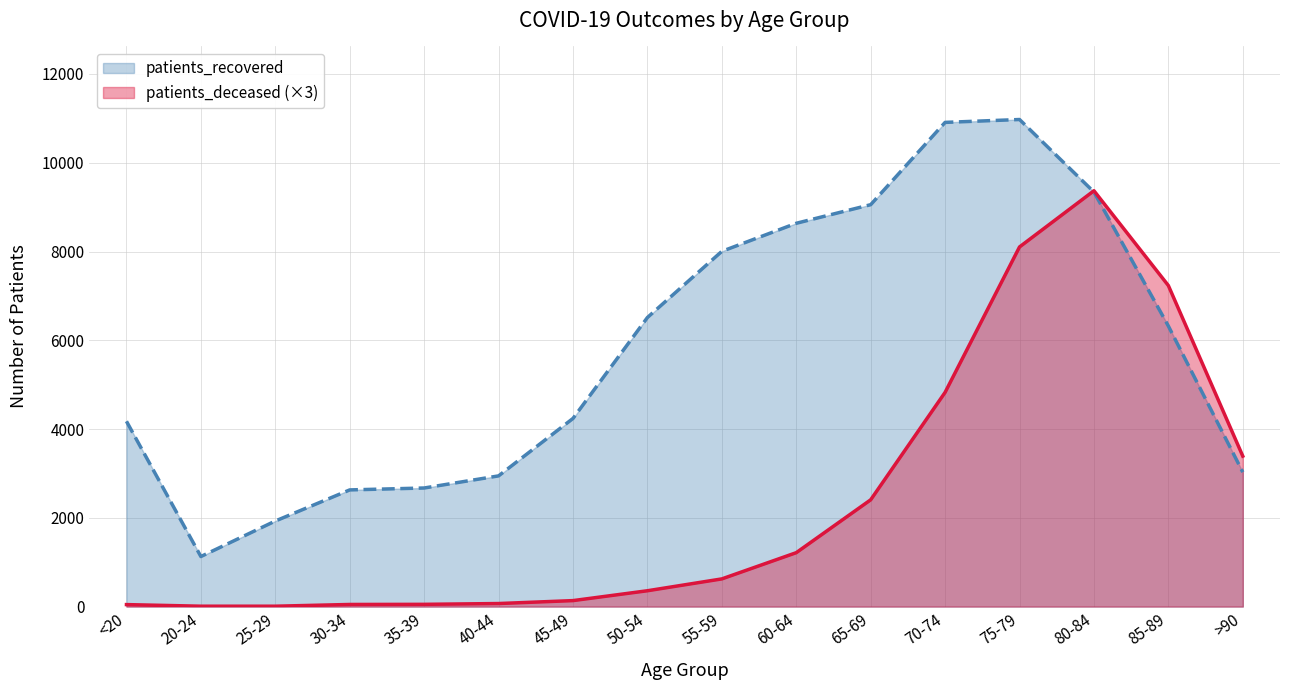

The value of patients_deceased at 45-49 is 201. True or false?

False